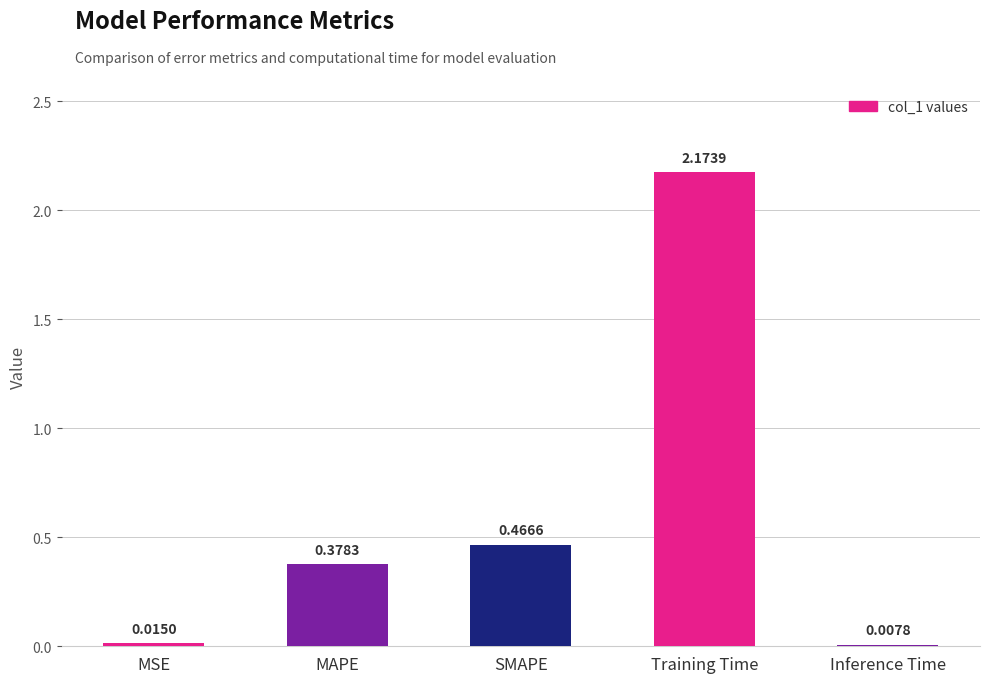

Where is the data nearest to the value 1?

SMAPE